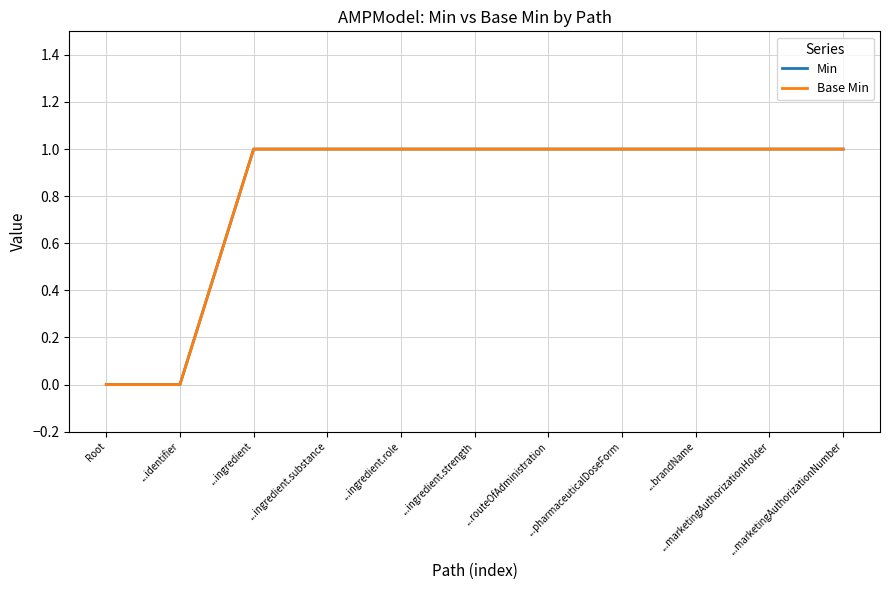

Does the chart have visible grid lines?

Yes